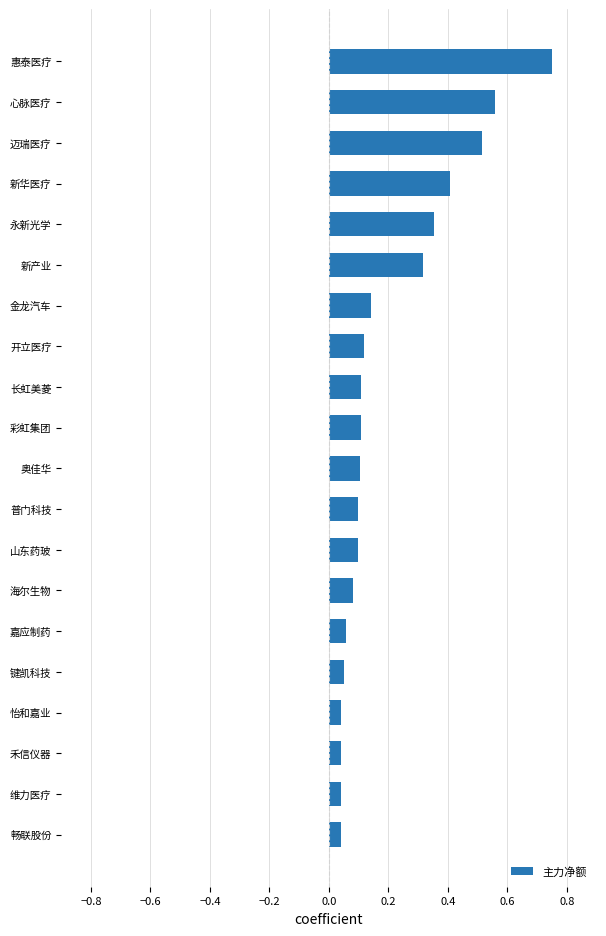

Is it true that the value at 山东药玻 is 0.2?

False